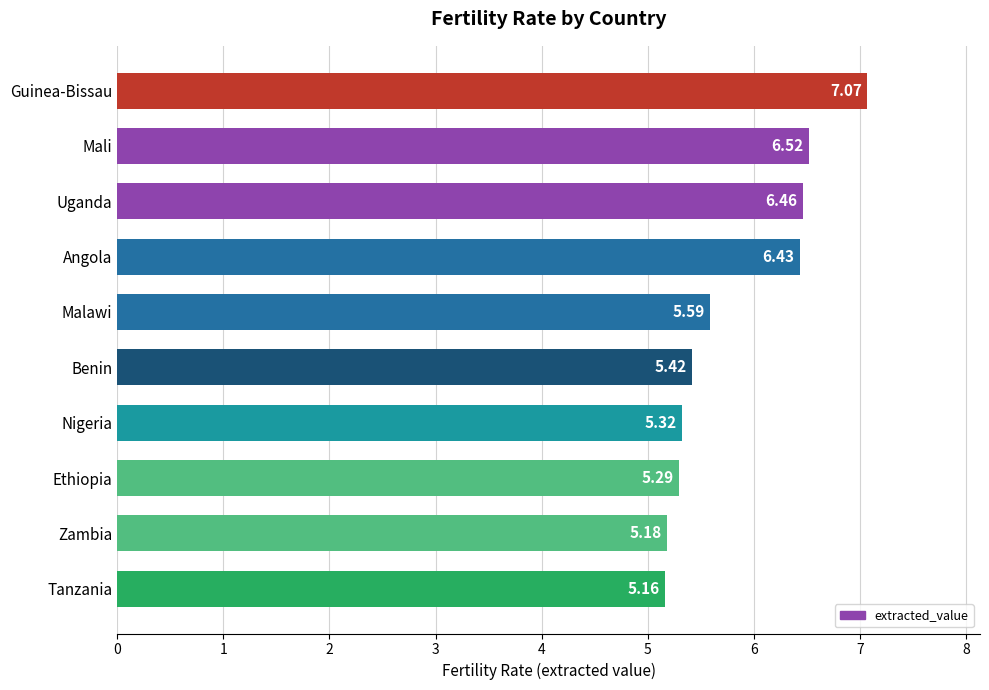

Which label corresponds to the smallest value in the chart?

Tanzania